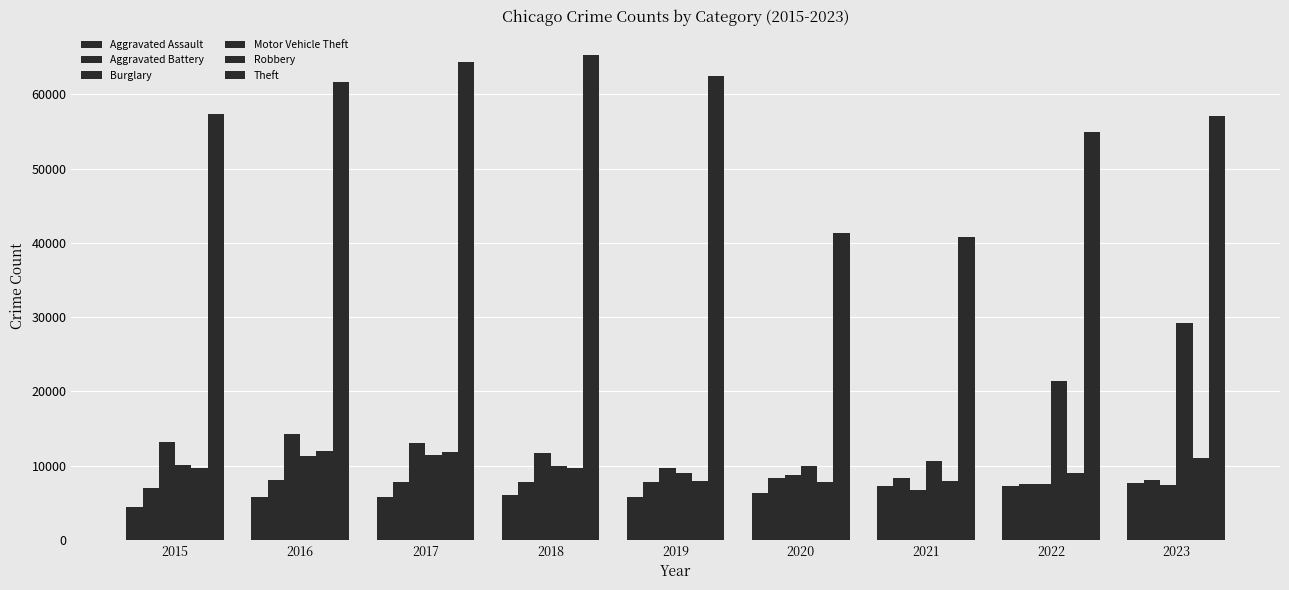

Is the value of Aggravated Assault at 2016 greater than the value of Burglary at 2021?

No